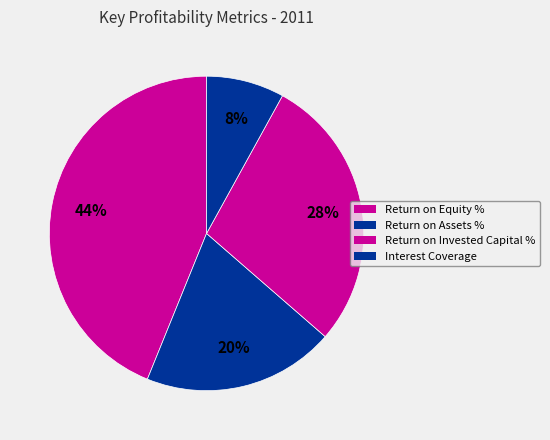

What is the smallest slice in the pie chart?

Interest Coverage